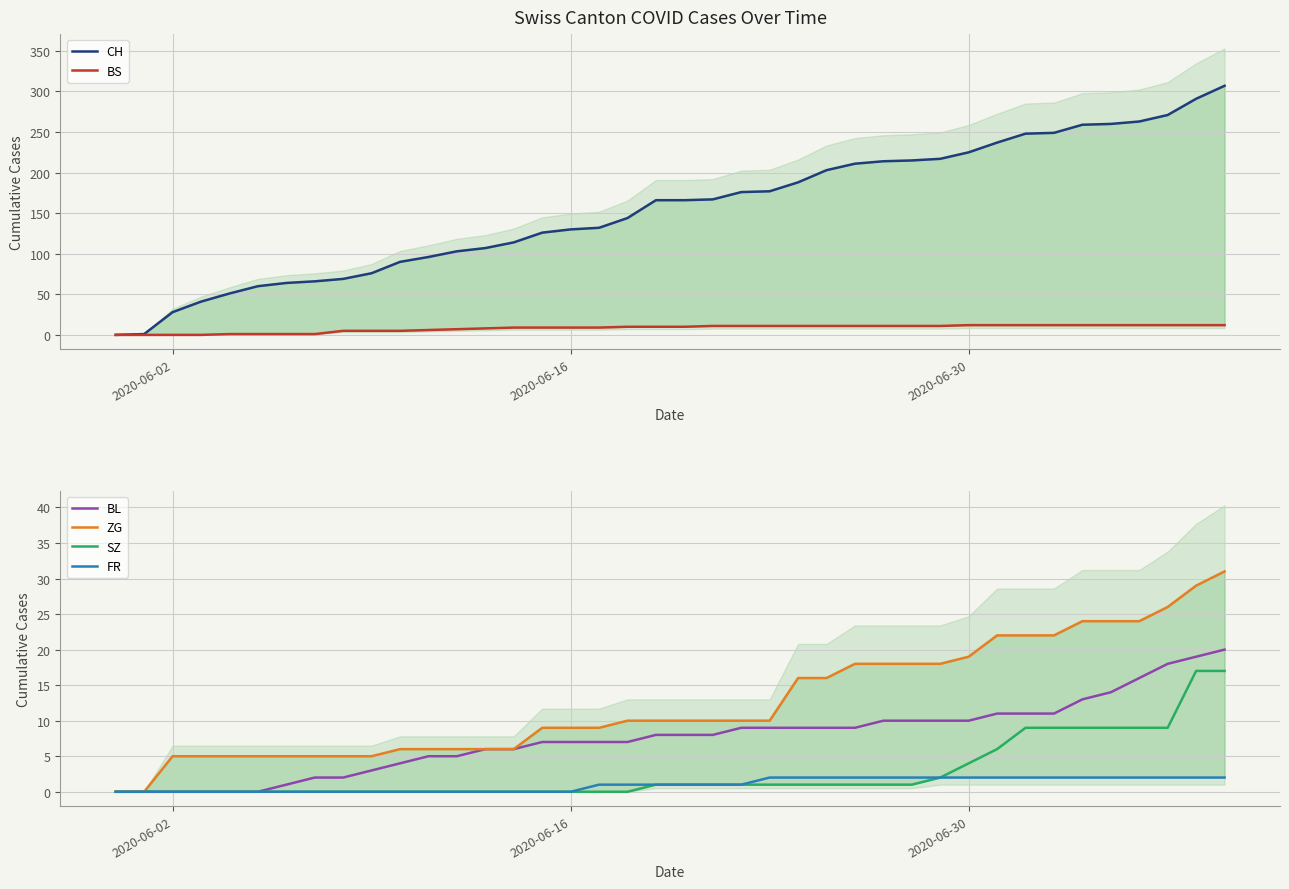

True or false: ZG has a value of 44 at 38.

False